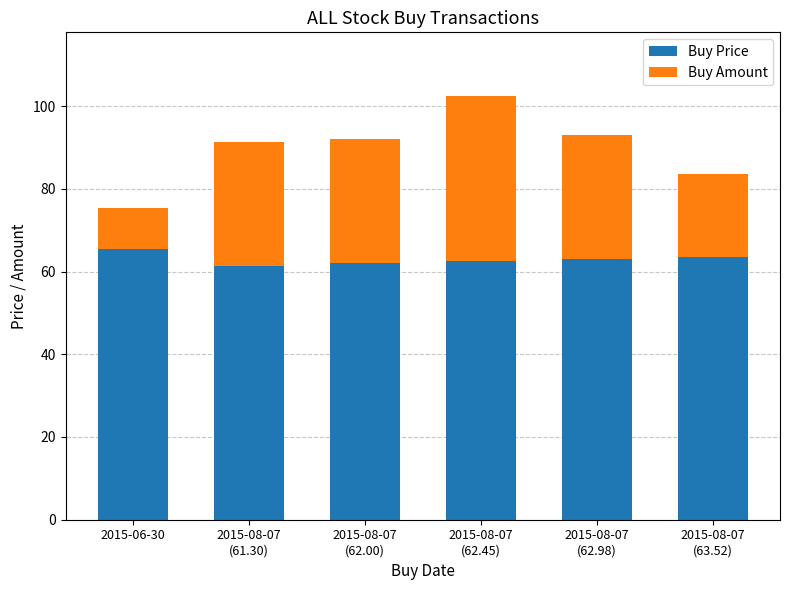

Count the number of data series in this chart.

2